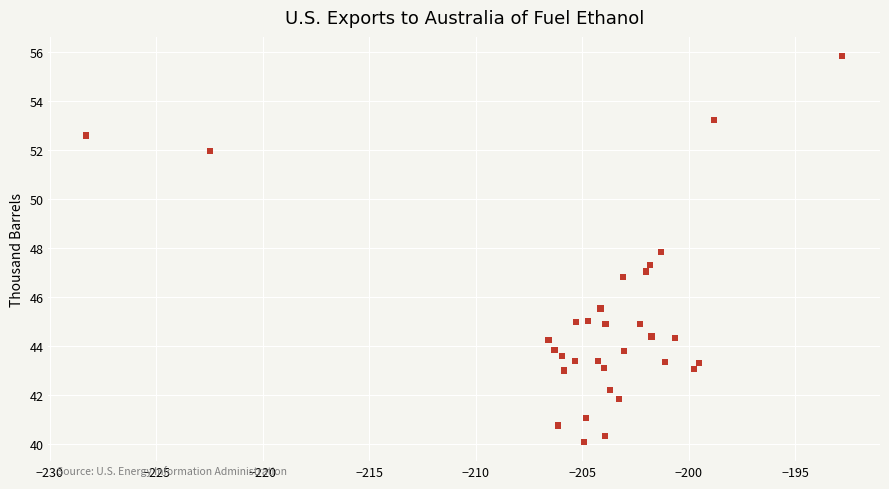

What is the range of Y values (max minus min)?

15.7